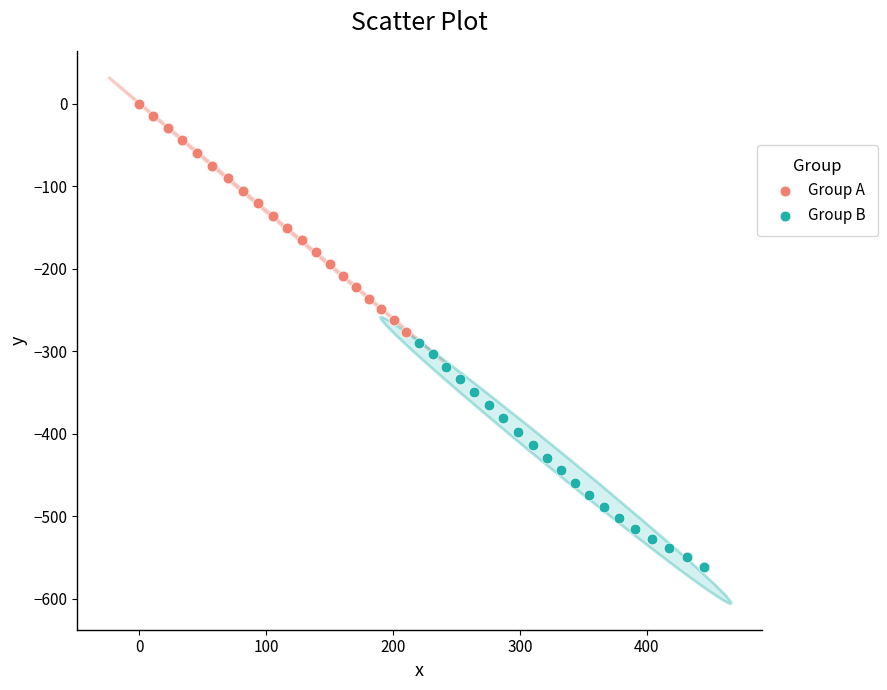

Which series has the largest Y range (max minus min)?

Group A